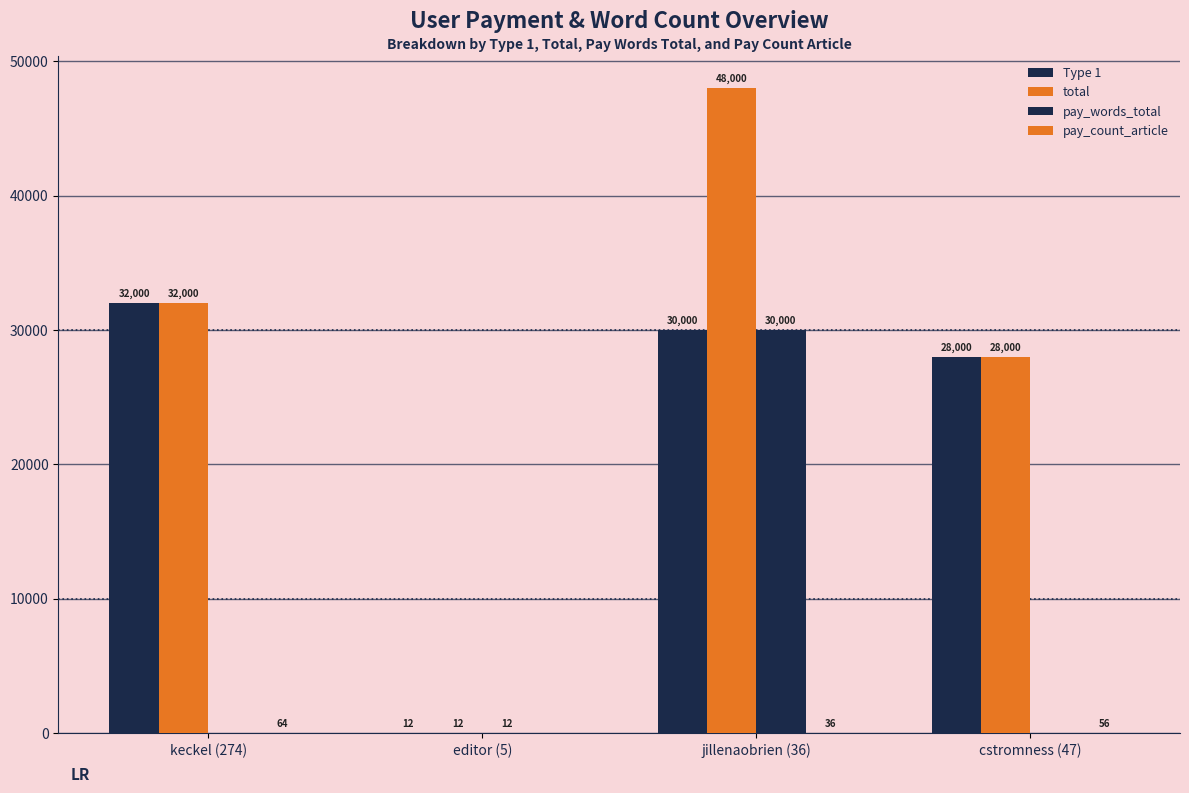

Between cstromness (47) and jillenaobrien (36), which is larger?

jillenaobrien (36)